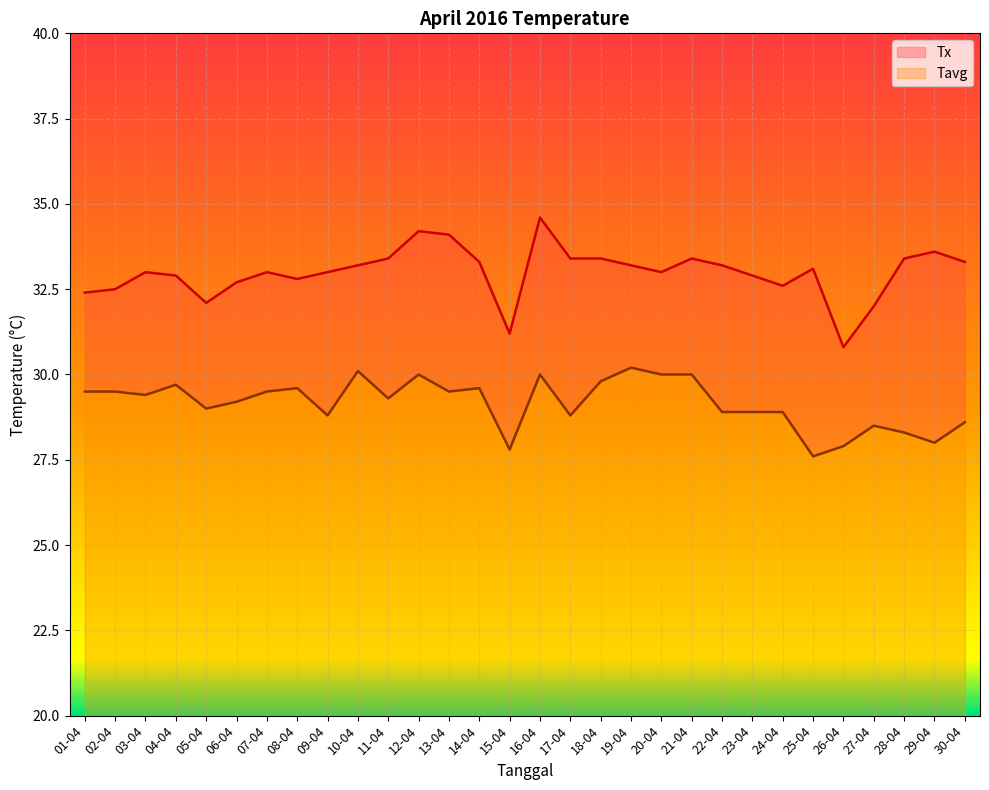

How many lines are shown in the chart?

2